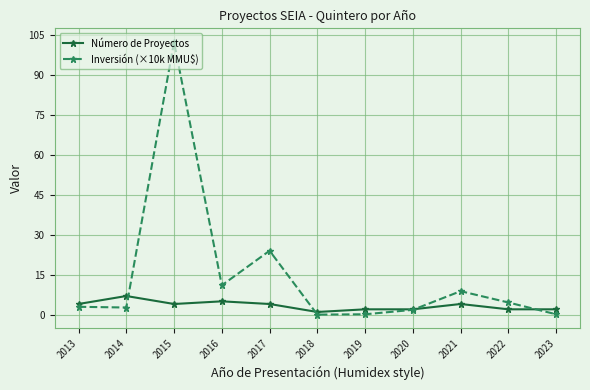

In Inversión (×10k MMU$), how many points are lower than both neighbors (excluding endpoints)?

3